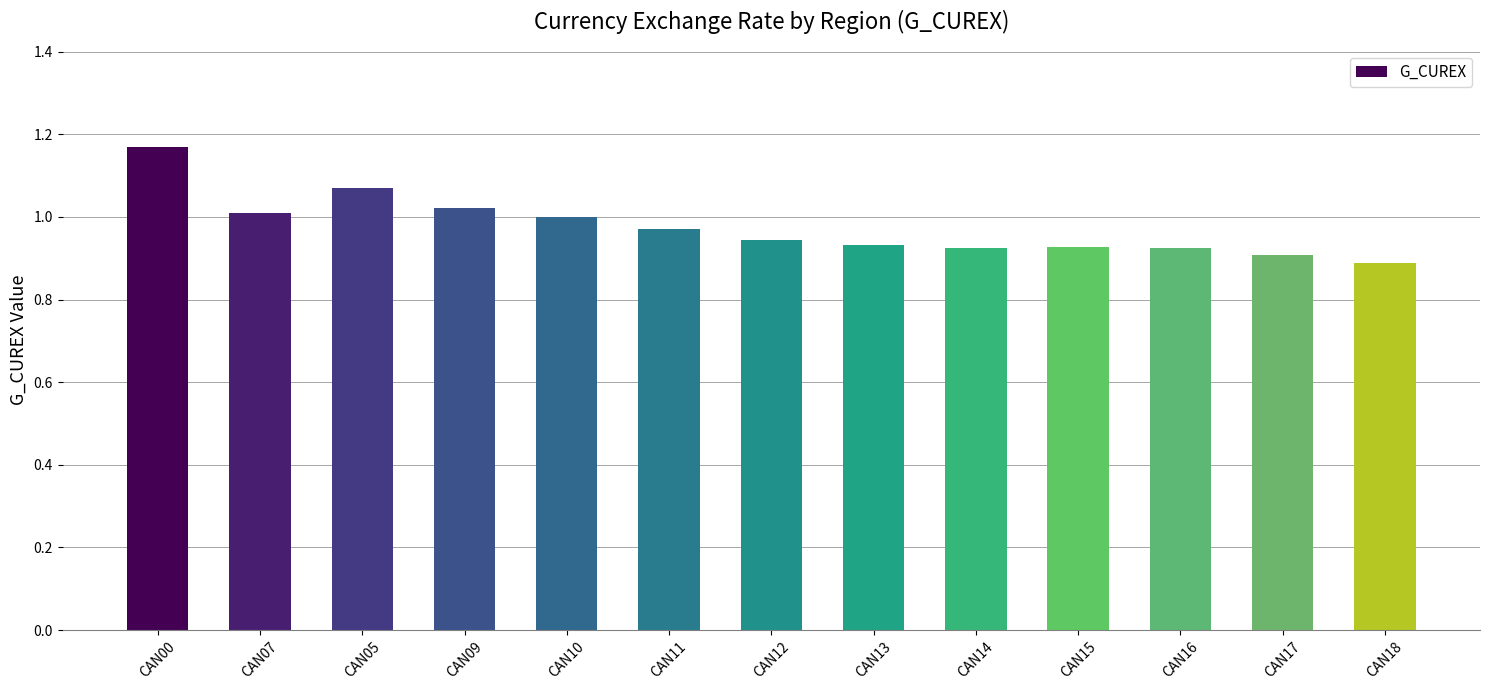

What is the sum of the values at CAN12 and CAN00?

2.1